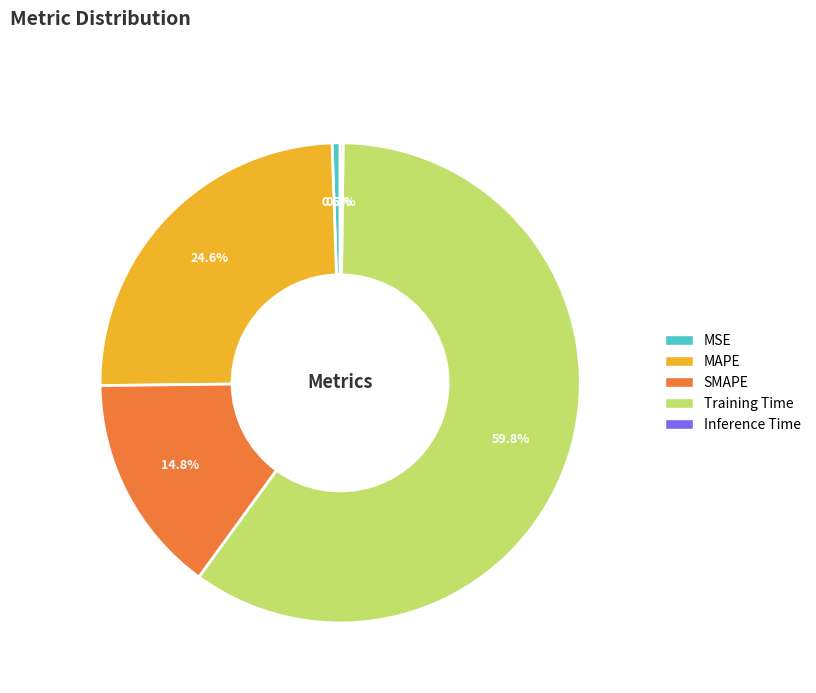

What is the largest slice in the pie chart?

Training Time